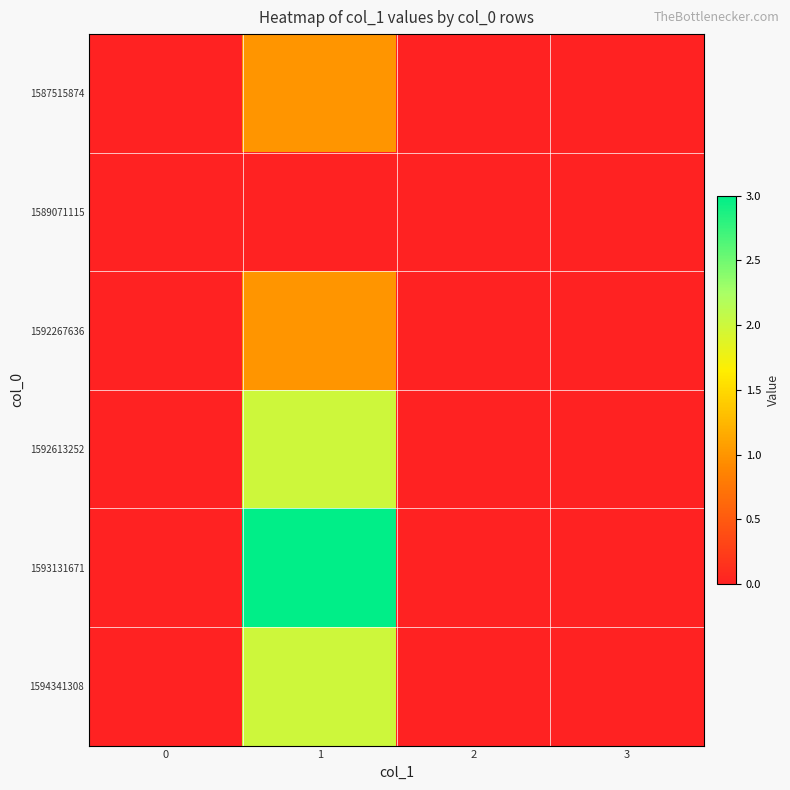

Which series has the largest total across all categories?

1593131671